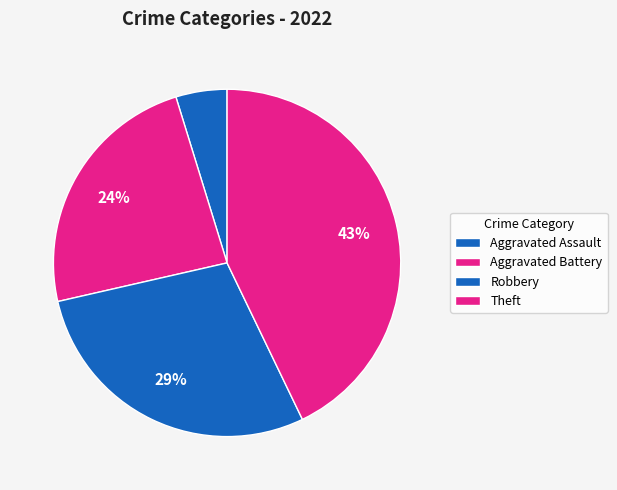

How many slices are in this pie chart?

4